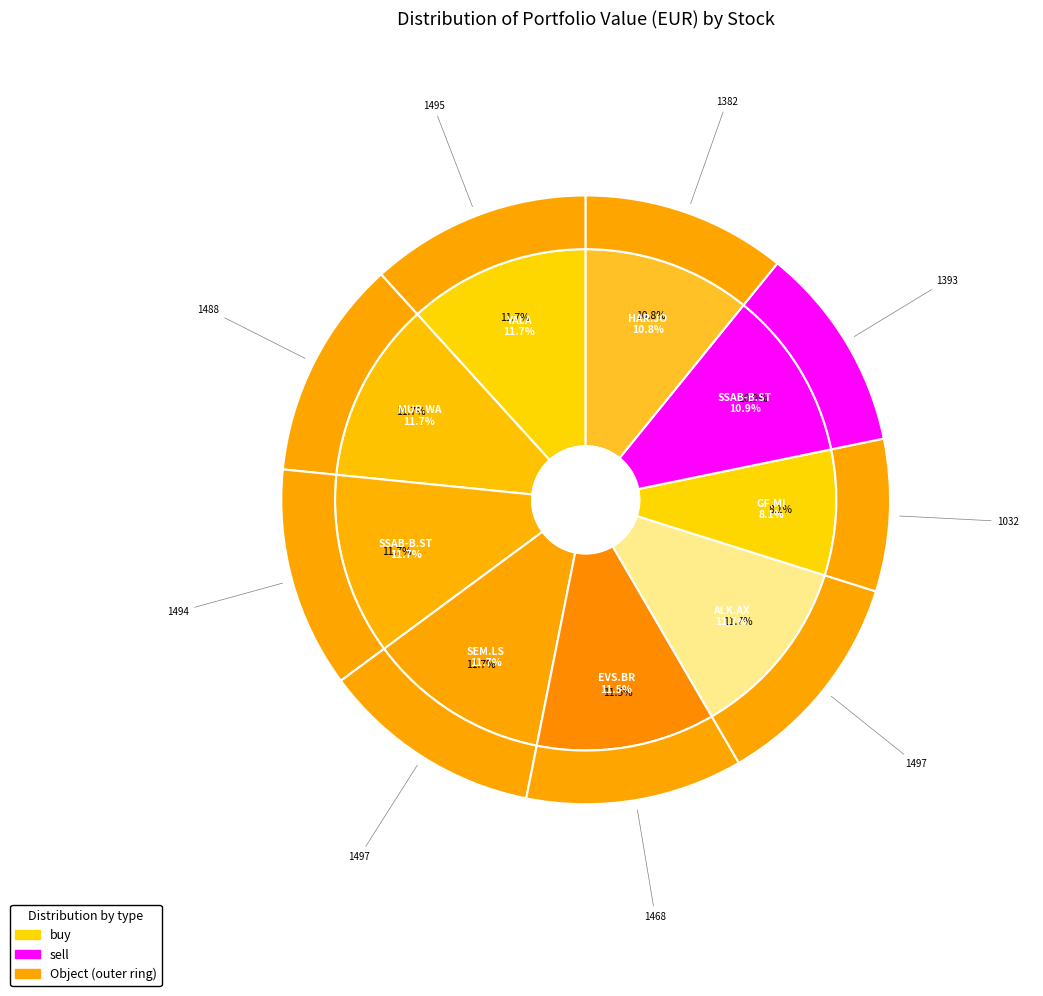

How many slices are in this pie chart?

9